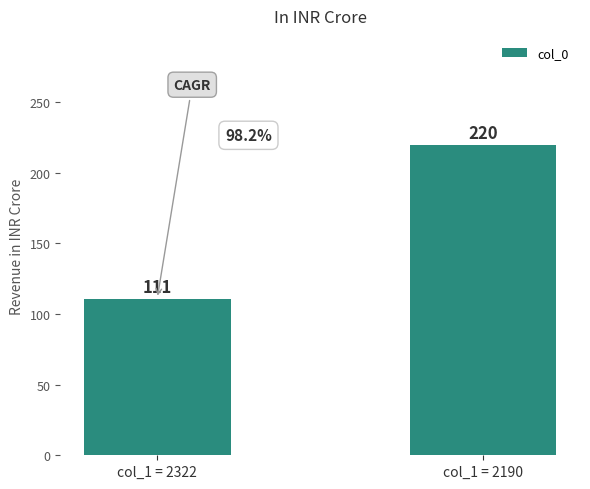

What is the difference between the values at col_1 = 2190 and col_1 = 2322?

109